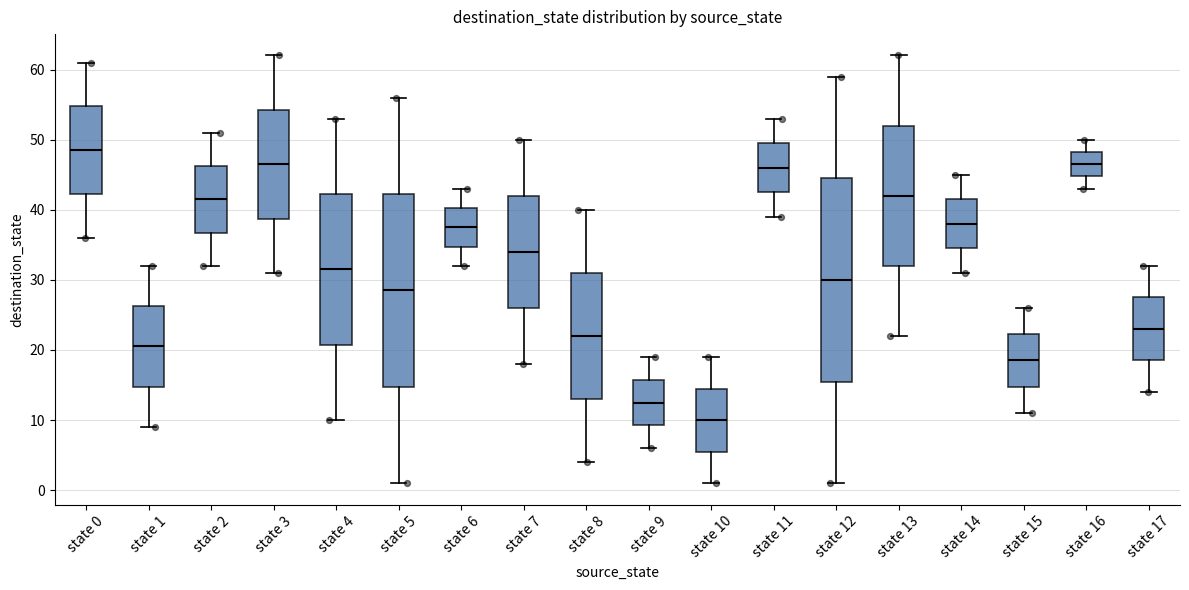

Where does the lower whisker of the box for state 15 end on the y-axis? The values are not printed on the chart, so give them approximately, as read against the axis.

11